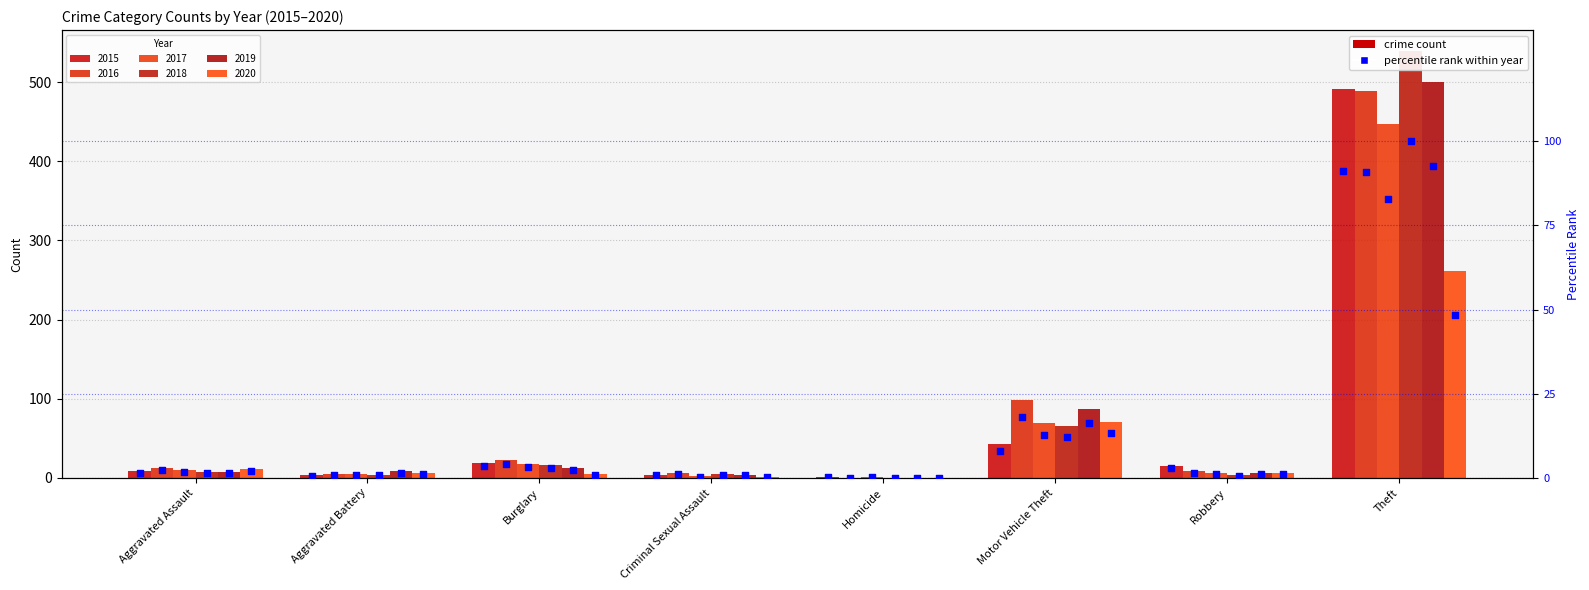

Between Burglary and Robbery, which is larger?

Burglary